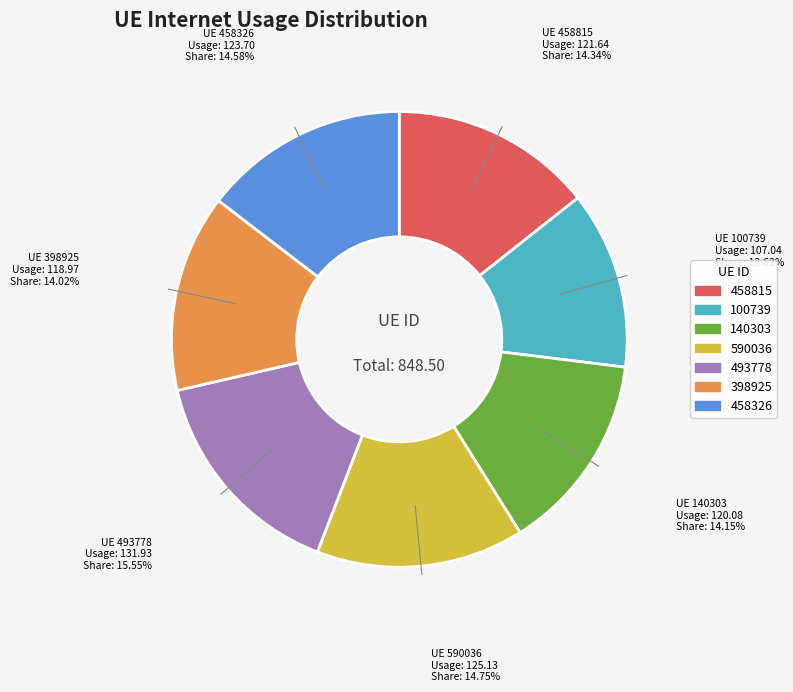

Is there any slice that represents more than half of the pie?

No